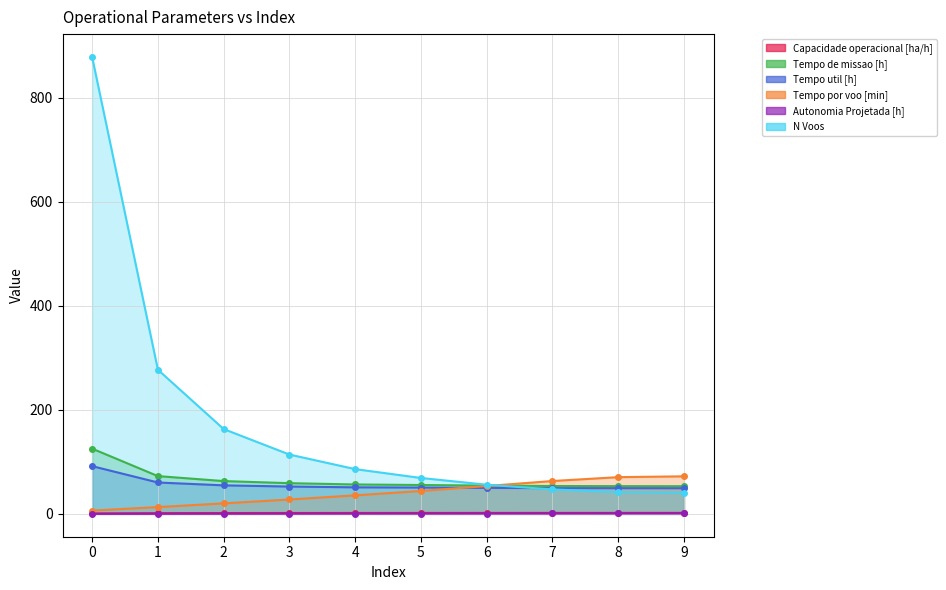

Reading left to right, extract all data points from this chart.

Capacidade operacional [ha/h]: 0=0.8	1=1.4	2=1.6	3=1.7	4=1.8	5=1.8	6=1.8	7=1.9	8=1.9	9=1.9
Tempo de missao [h]: 0=125.4	1=72.6	2=63.0	3=59.0	4=56.5	5=55.5	6=54.4	7=53.5	8=53.3	9=53.2
Tempo util [h]: 0=91.7	1=60.3	2=54.8	3=52.5	4=51.0	5=50.6	6=50.0	7=49.5	8=49.4	9=49.3
Tempo por voo [min]: 0=6.3	1=13.1	2=20.2	3=27.6	4=35.6	5=44.0	6=53.5	7=63.1	8=70.6	9=72.2
Autonomia Projetada [h]: 0=0.1	1=0.2	2=0.3	3=0.4	4=0.5	5=0.6	6=0.7	7=0.8	8=0.8	9=0.9
N Voos: 0=878.0	1=277.0	2=163.0	3=114.0	4=86.0	5=69.0	6=56.0	7=47.0	8=42.0	9=41.0